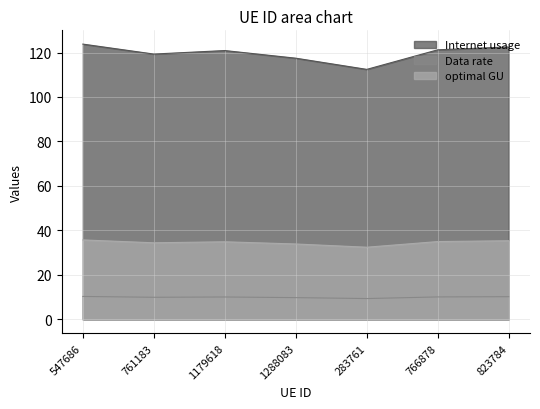

True or false: optimal GU has a value of 50.8 at 1288083.

False